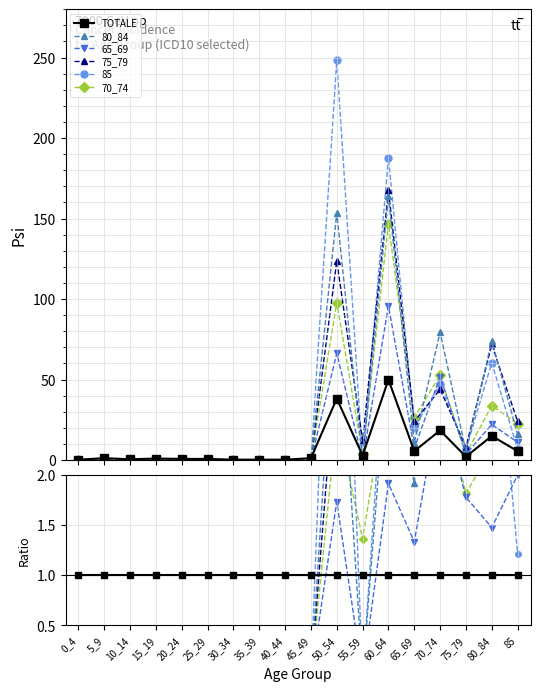

At which category does the chart reach its minimum across all series?

0_4